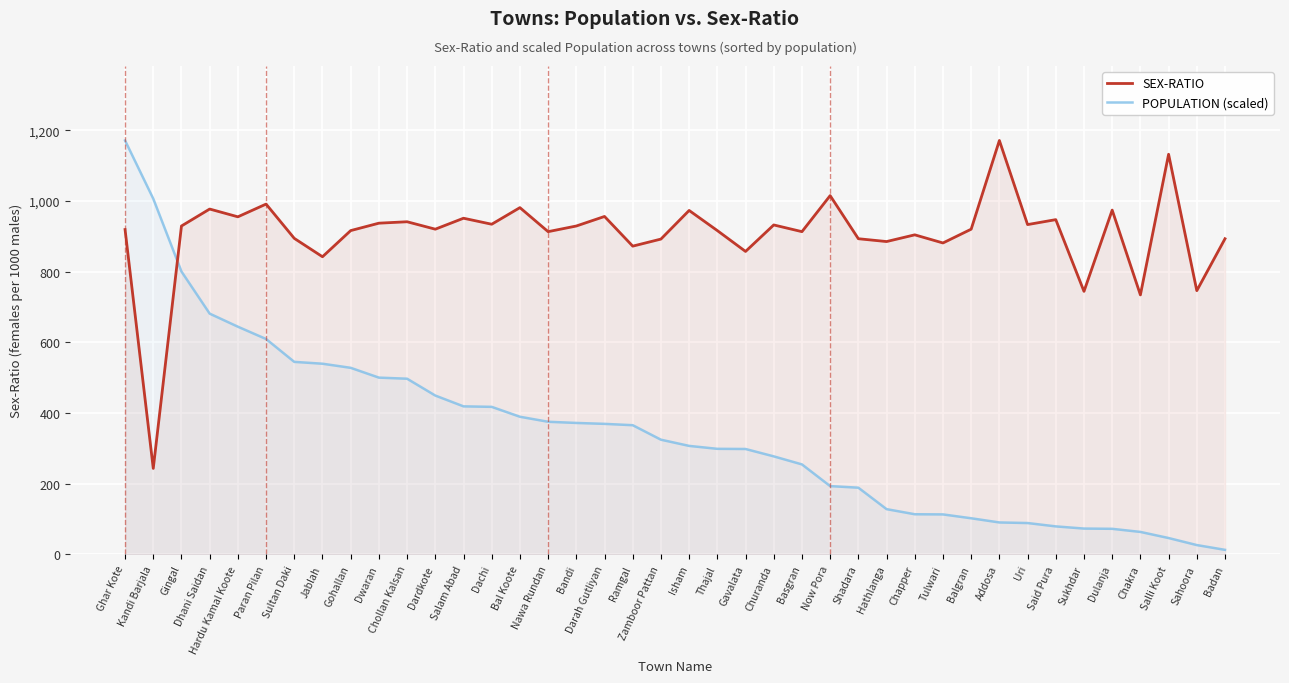

The POPULATION (scaled) series shows 306.7 at Isham. True or false?

True